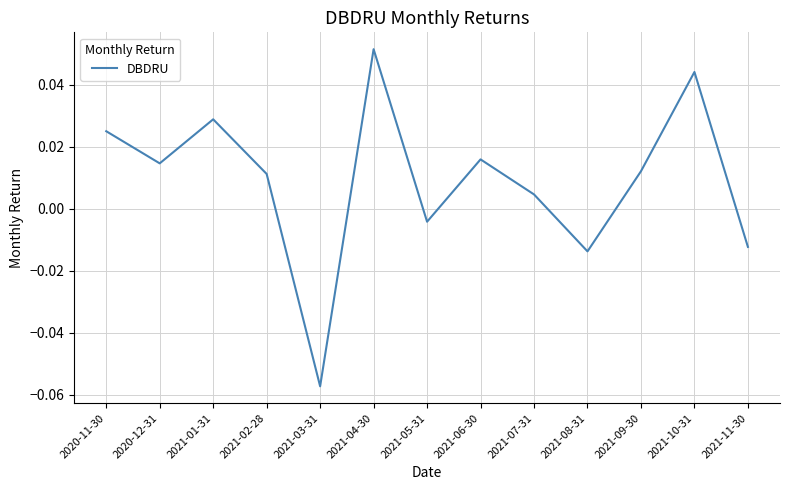

The value at 2021-04-30 is 0.0. True or false?

False